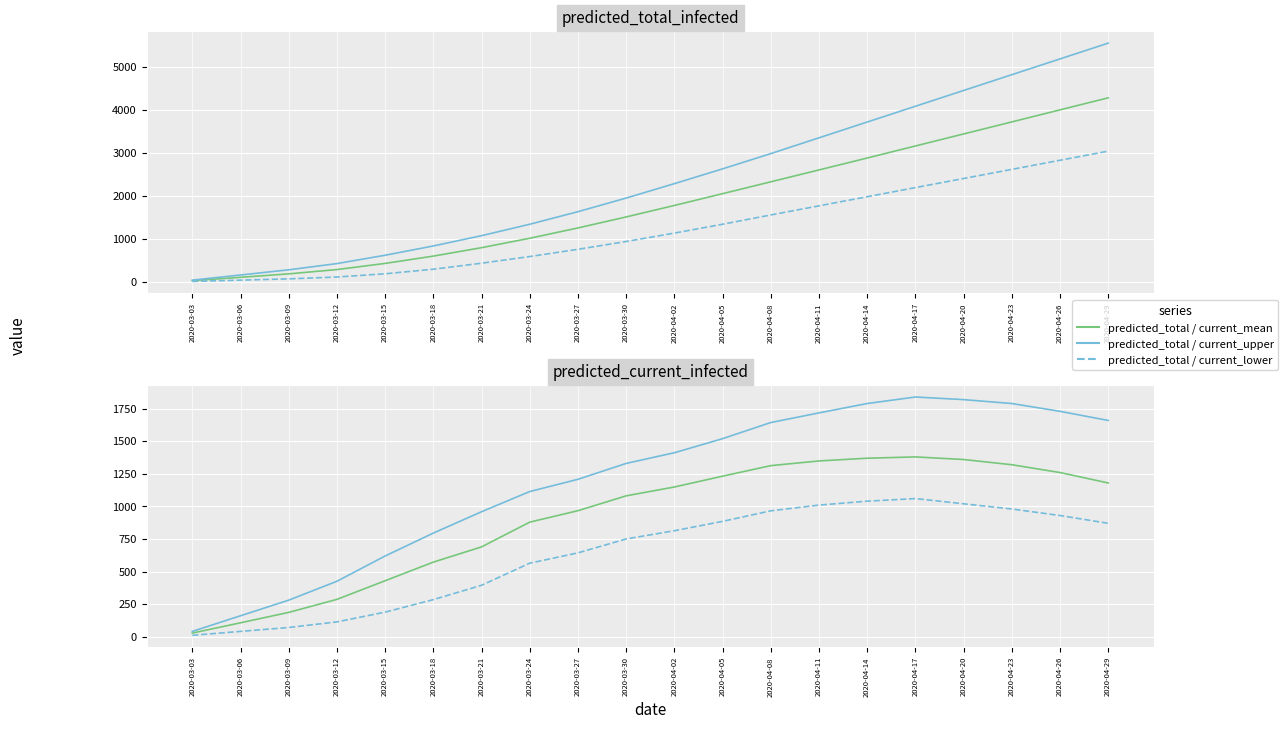

Reading right to left, transcribe all the data shown in this chart.

predicted_total_infected_mean: 4280	4000	3720	3440	3160	2880	2603	2327	2051	1777	1510	1254	1014	795	599	429	286	186	106	27
predicted_total_infected_upper: 5552	5185	4818	4451	4084	3717	3350	2983	2628	2284	1949	1632	1340	1074	835	619	425	280	160	40
predicted_total_infected_lower: 3040	2828	2616	2404	2192	1980	1768	1556	1340	1134	939	757	589	434	294	188	113	70	40	10
predicted_current_infected_mean: 1180	1260	1320	1360	1380	1370	1349	1313	1232	1149	1081	967	879	689	572	429	286	186	106	27
predicted_current_infected_upper: 1660	1730	1790	1820	1840	1790	1718	1644	1520	1412	1330	1208	1114	959	795	619	425	280	160	40
predicted_current_infected_lower: 870	930	980	1020	1060	1040	1010	966	885	813	750	643	564	394	284	188	113	70	40	10